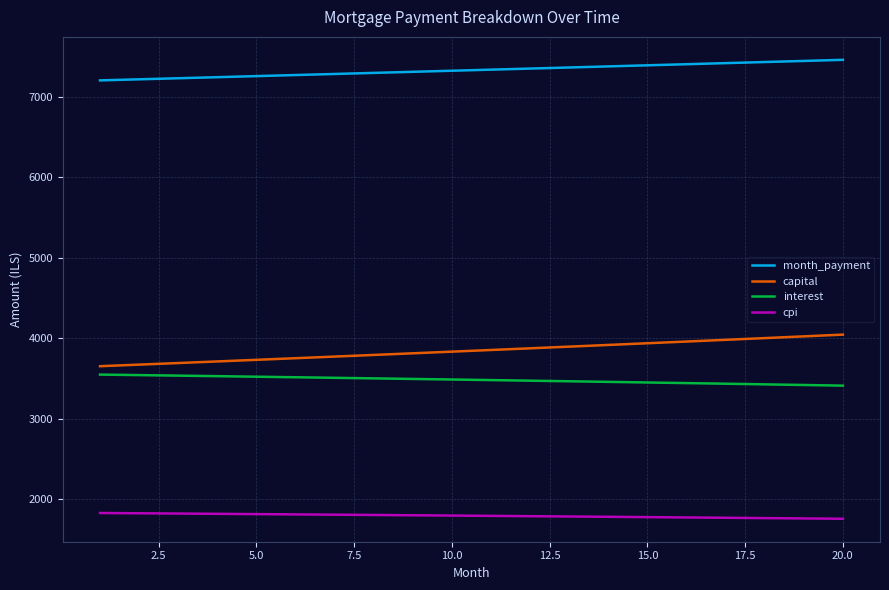

True or false: month_payment and capital intersect in this chart.

False